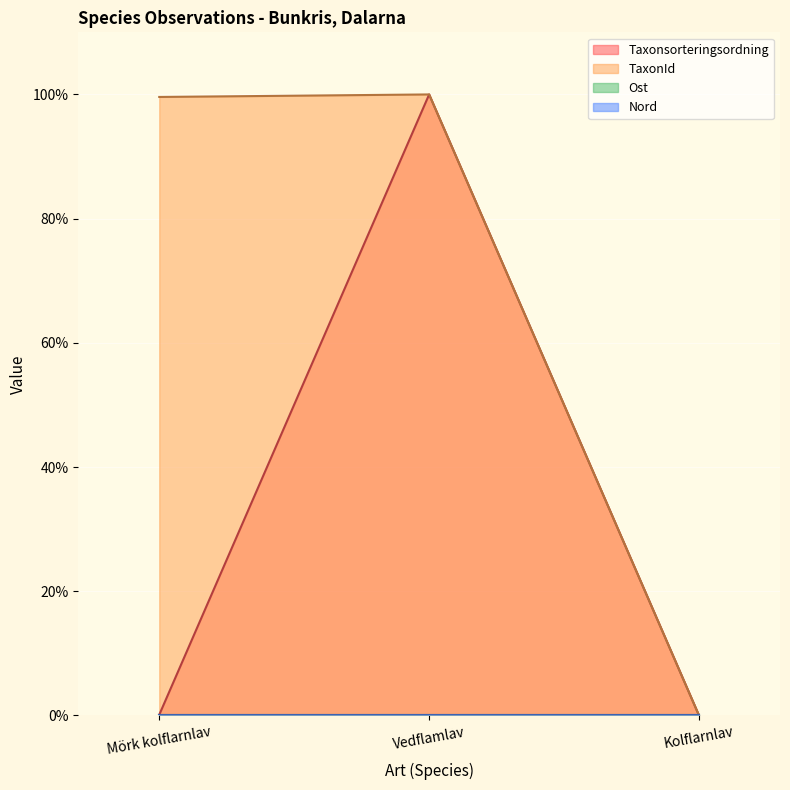

How many data points does each series have?

3